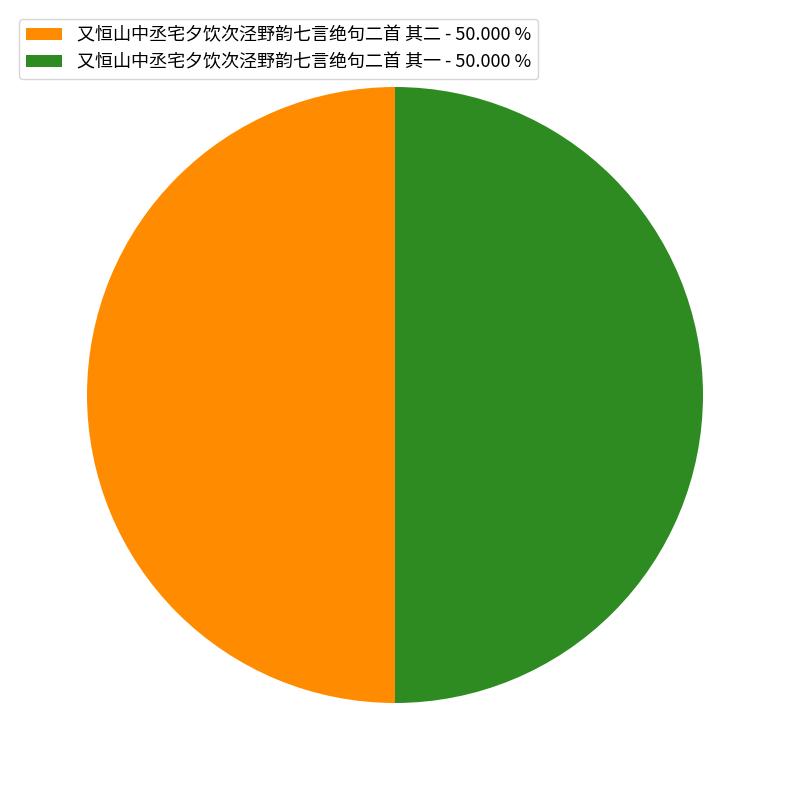

What is the ratio of the value at 又恒山中丞宅夕饮次泾野韵七言绝句二首 其二 - 50.000 % to the value at 又恒山中丞宅夕饮次泾野韵七言绝句二首 其一 - 50.000 %?

1.0